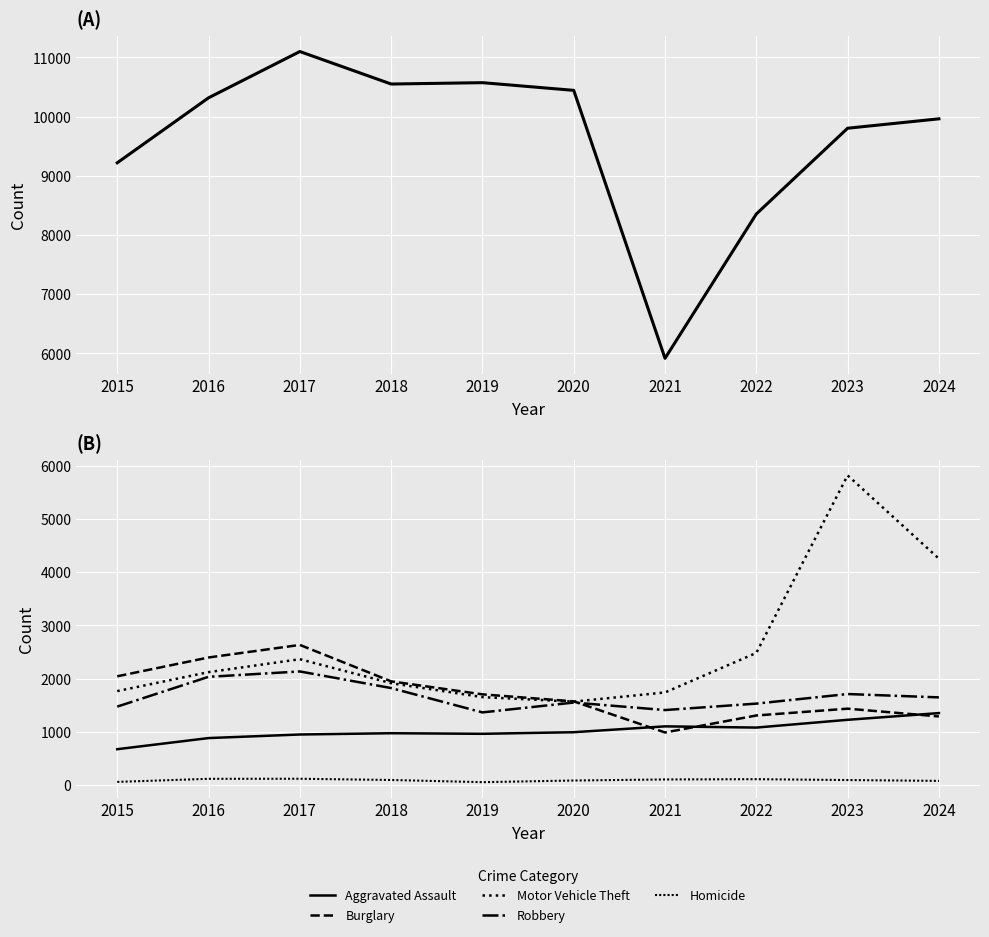

The Theft series shows 2527 at 2023. True or false?

False